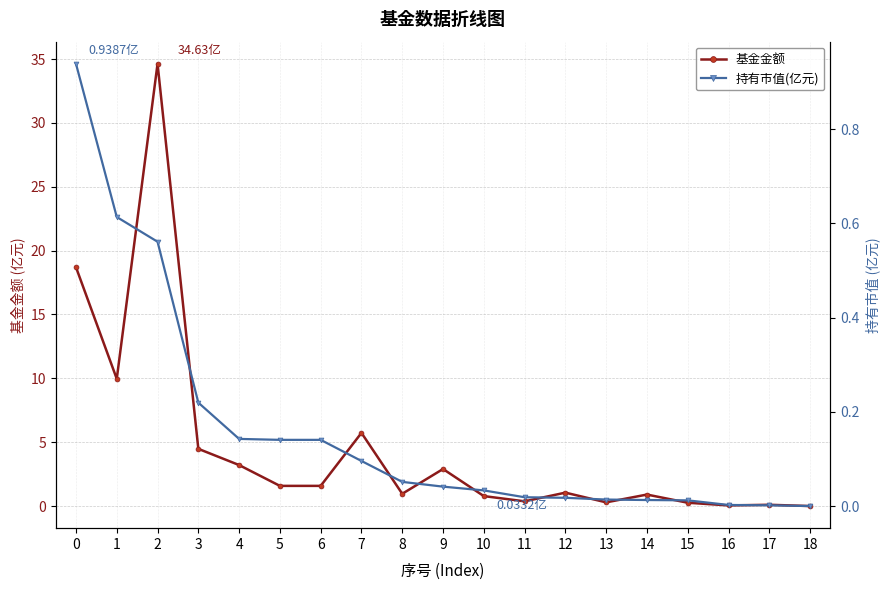

True or false: 持有市值(亿元) and 基金金额 cross at least once.

False